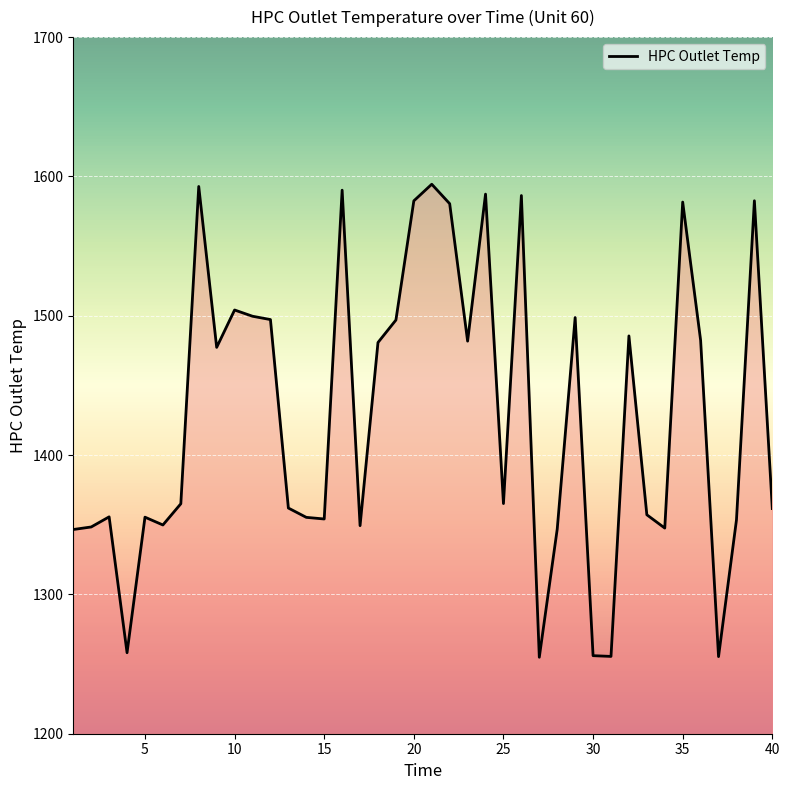

What is the difference between the second highest and minimum values?

337.9